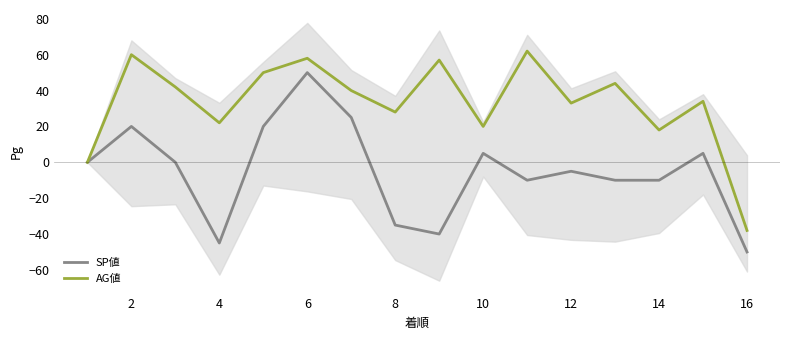

Between 13 and 10, which is larger?

13